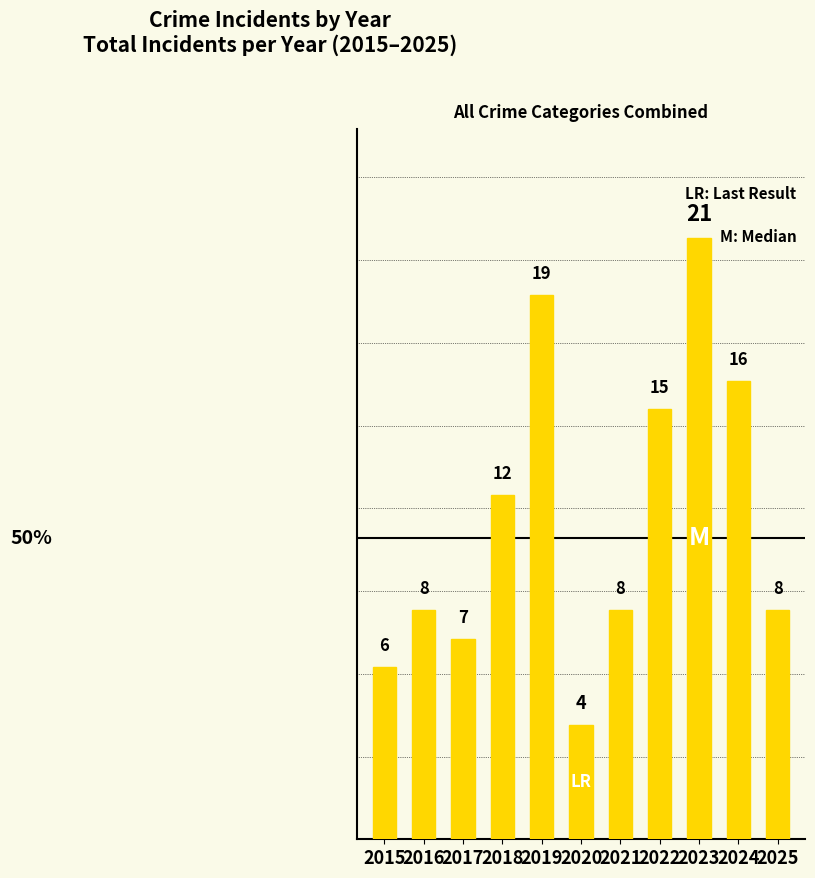

What is the difference between the maximum and minimum values?

17